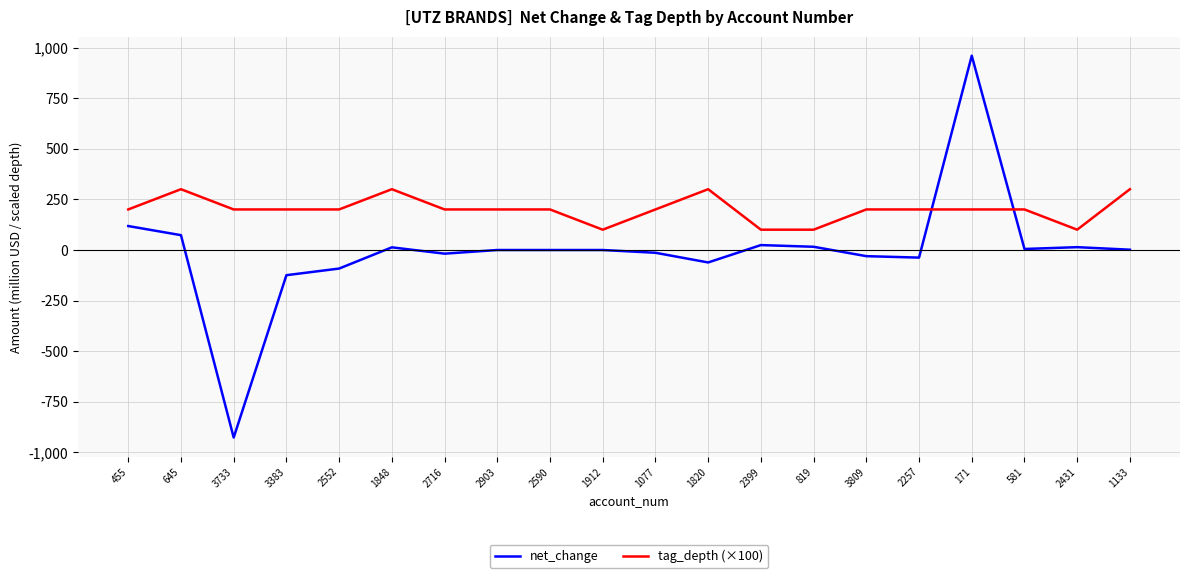

At 645, list the series in order from smallest to largest.

net_change, tag_depth (×100)